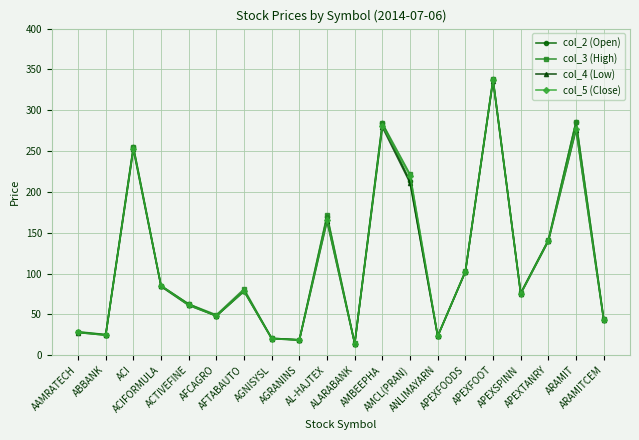

Is this an area chart (filled region under the line)?

No